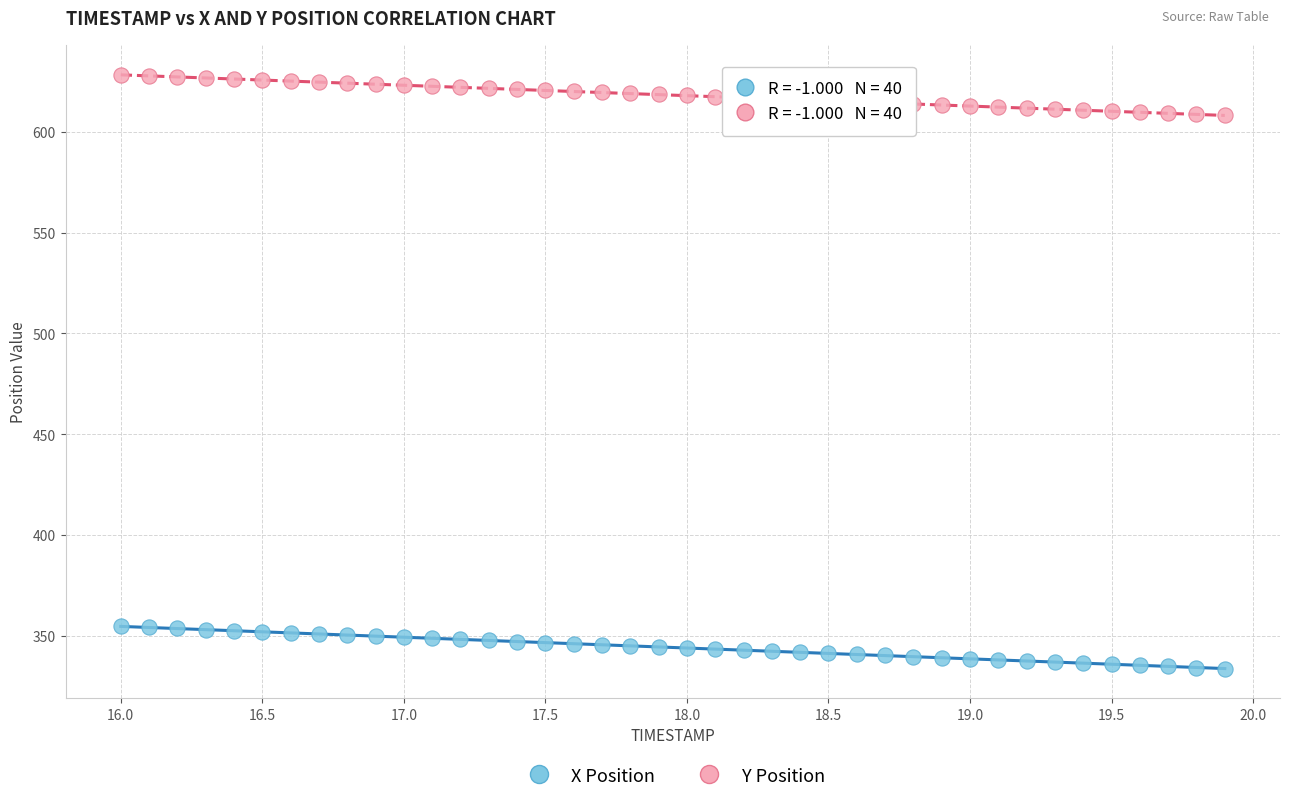

Across all data points, what is the range of Y values (max minus min)?

294.4